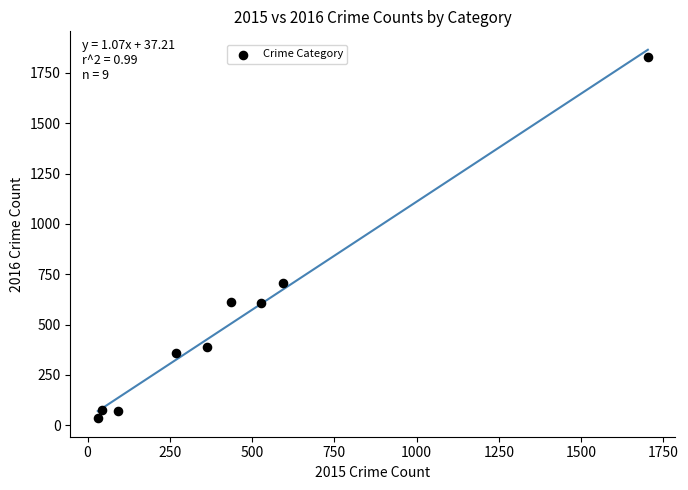

What is the range of X values (max minus min)?

1672